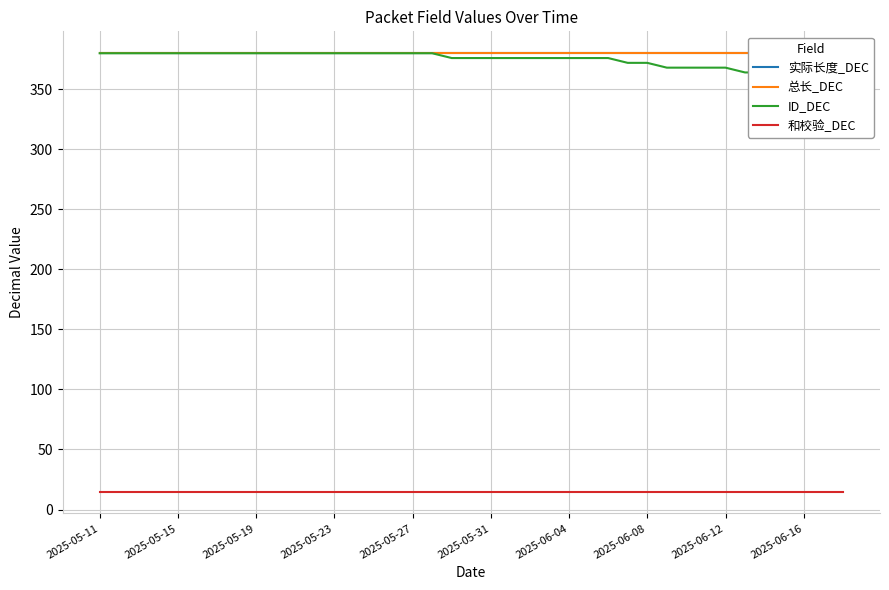

What value does the 总长_DEC series have at 22?

380